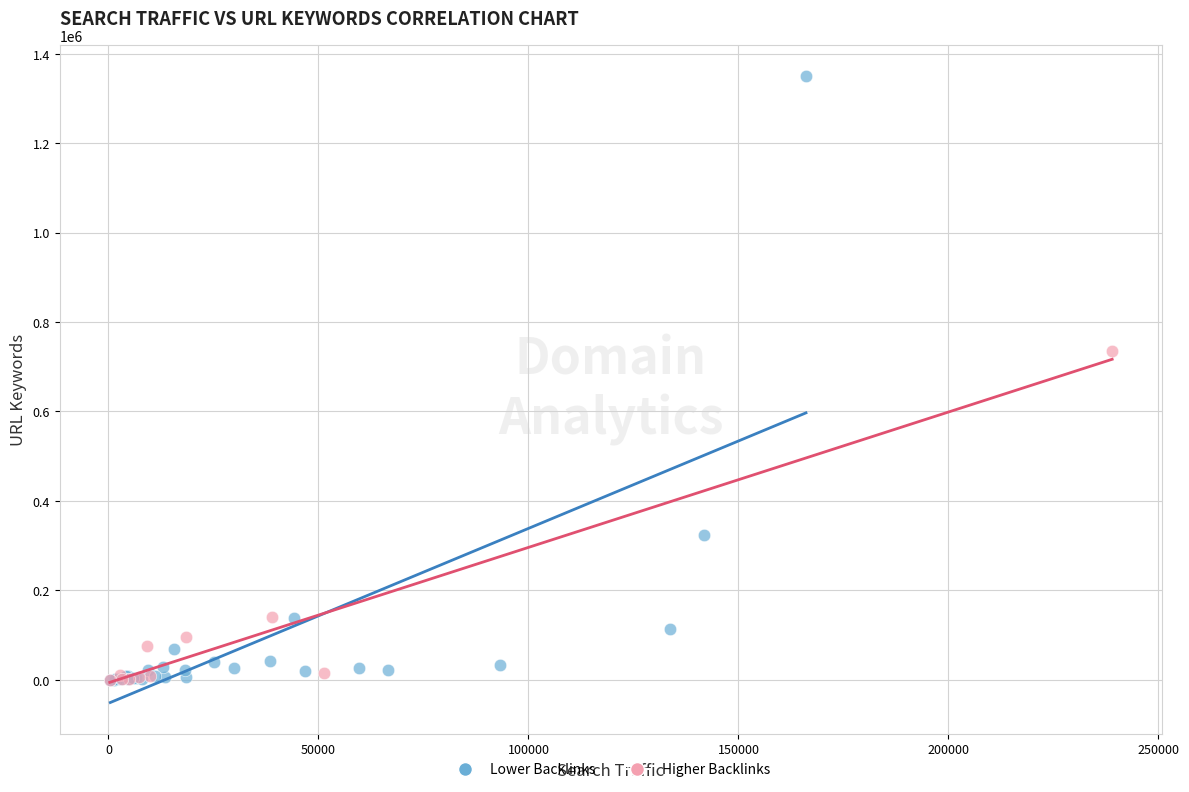

Which series has the largest Y range (max minus min)?

Lower Backlinks